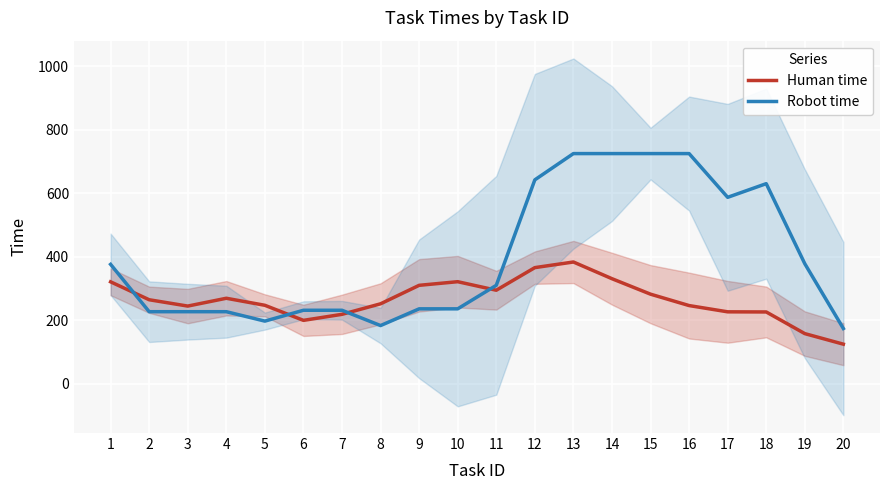

What is the difference between the Human time values at 10 and 15?

39.3